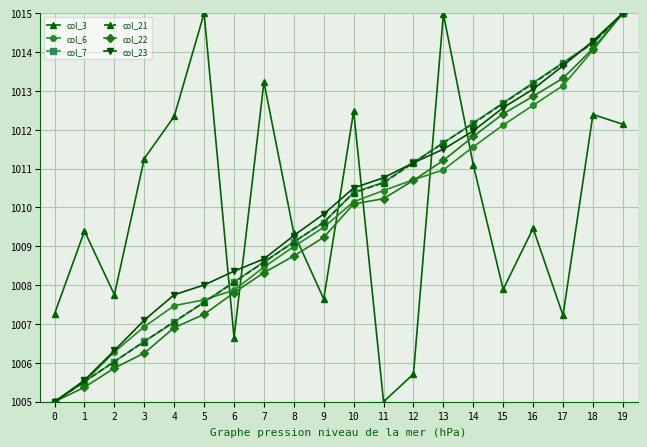

Is it true that col_21 equals 1006.5 at 3?

True